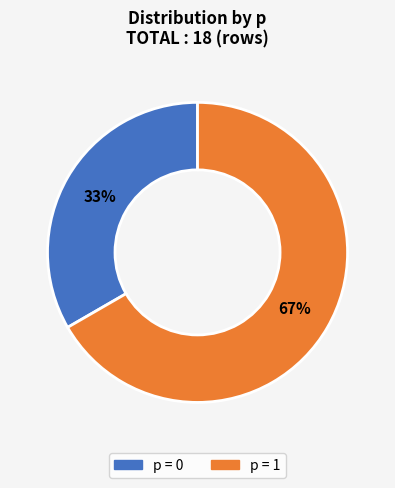

To the nearest percent, what is the average slice percentage?

50%